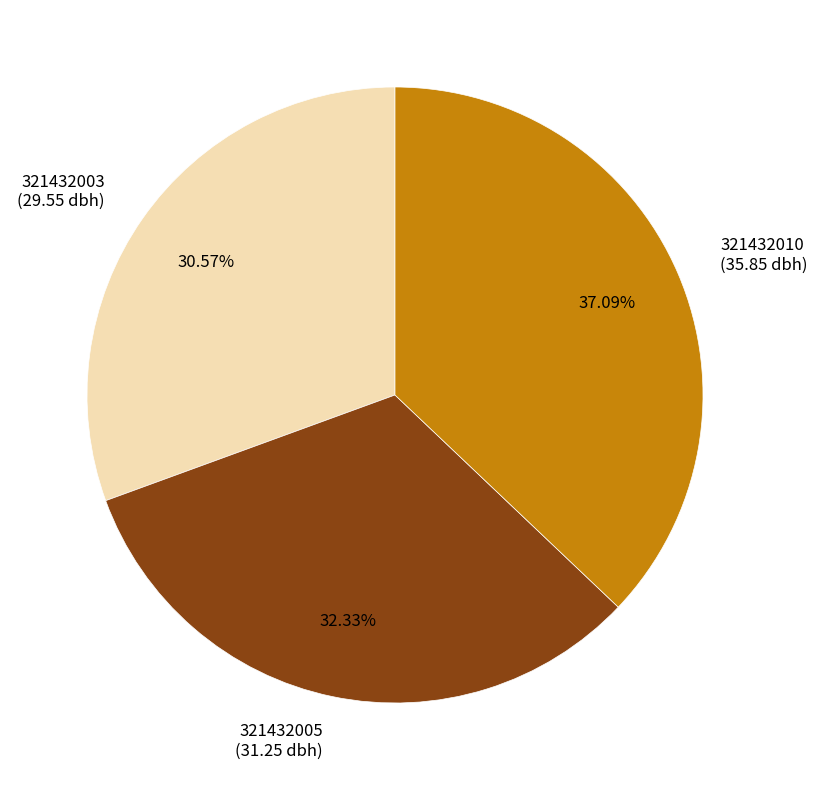

How many slices are in this pie chart?

3